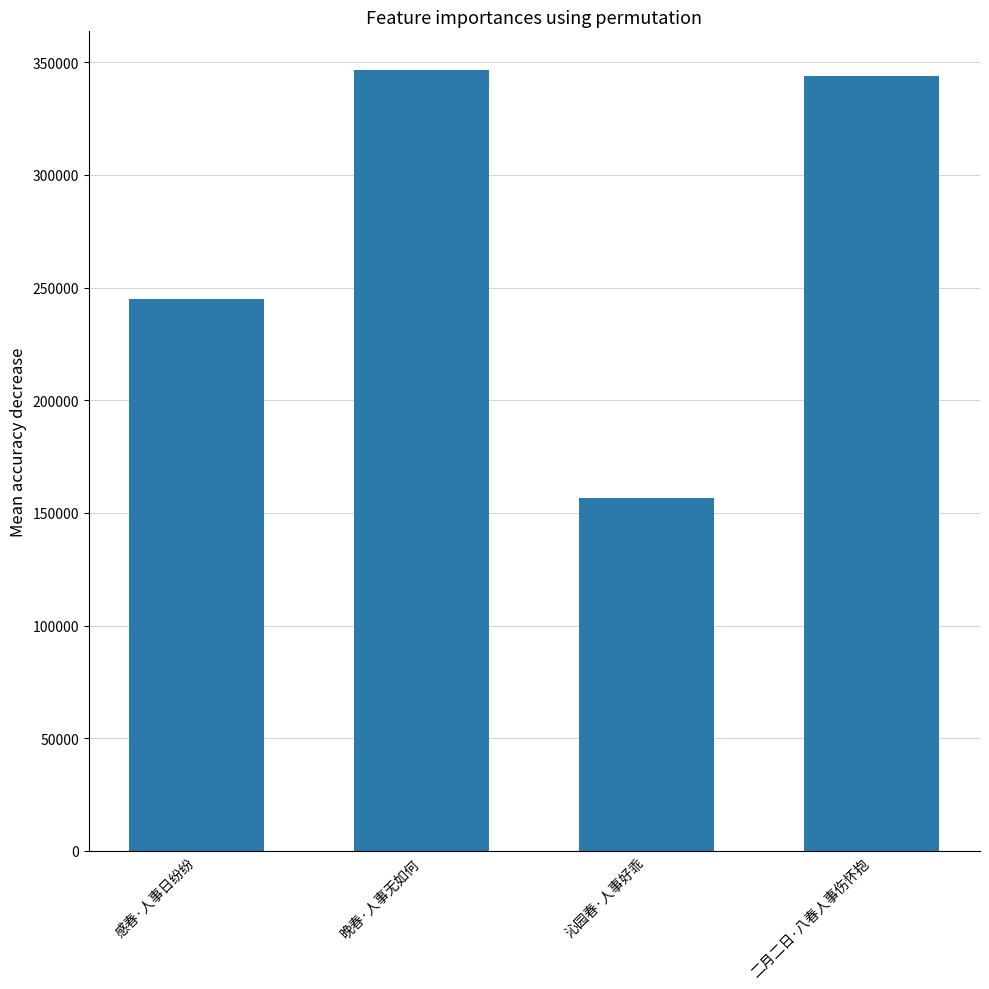

What is the difference between the values at 沁园春·人事好乖 and 感春·人事日纷纷?

88543